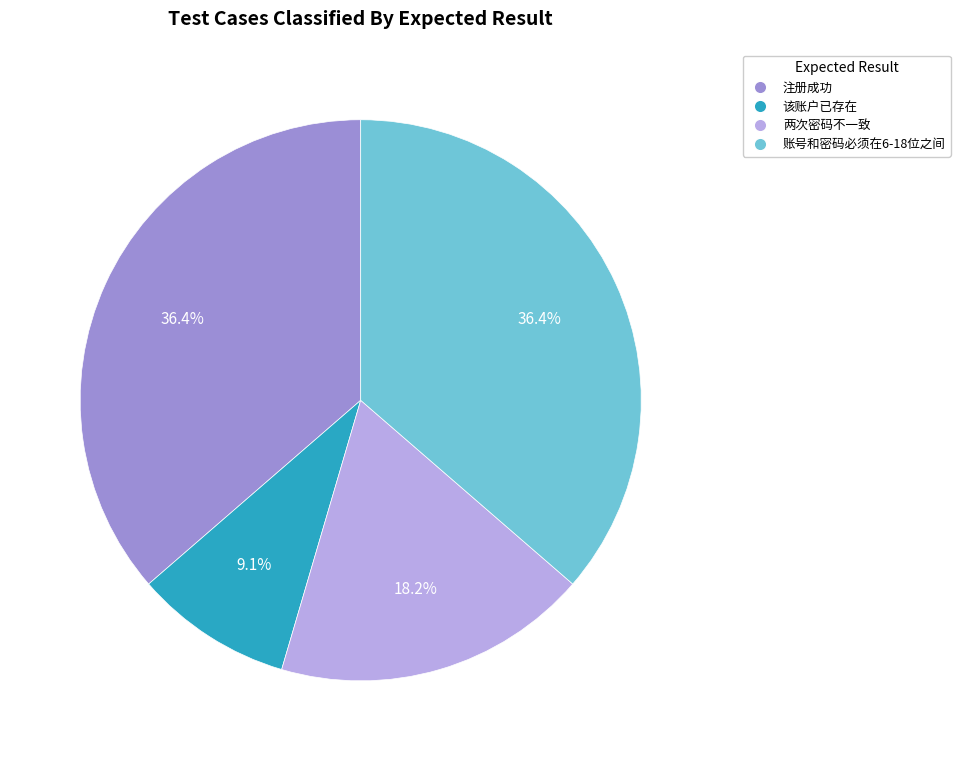

To the nearest percent, what is the average slice percentage?

25%